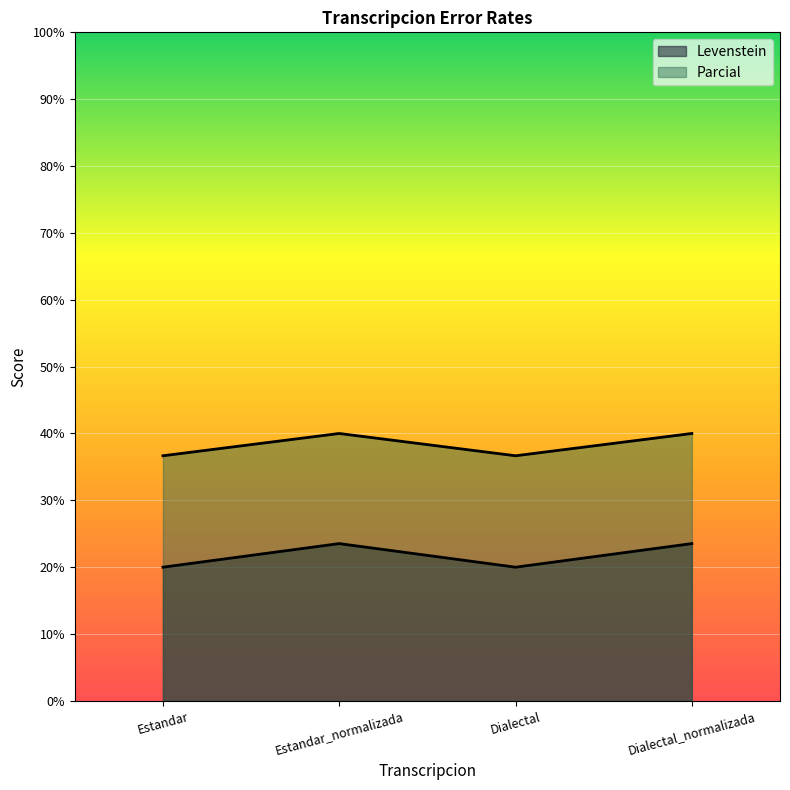

How many interior local peaks does the Parcial series have?

1